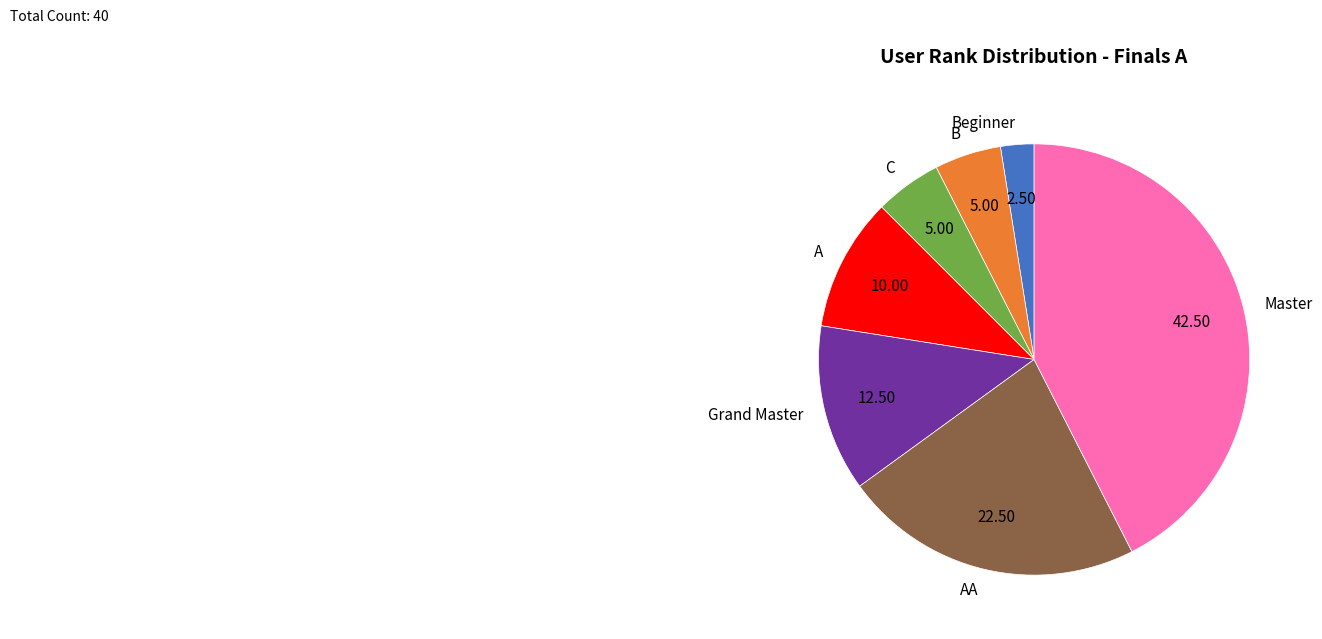

Count the number of slices in the pie.

7